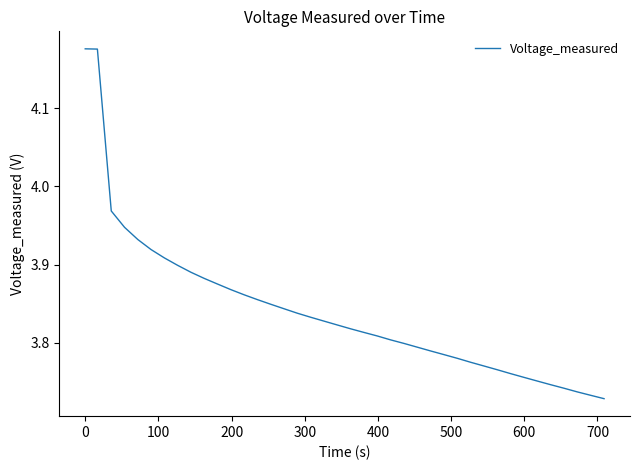

What is the difference between the maximum and minimum values?

0.4